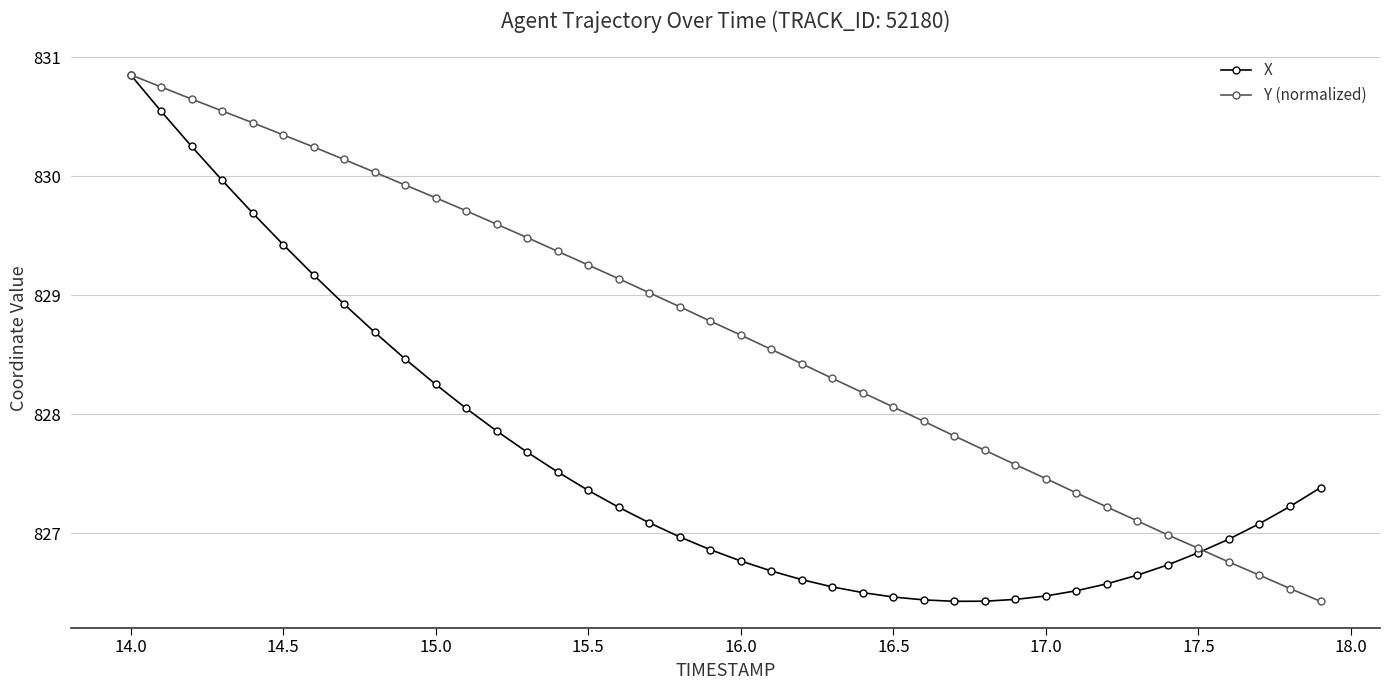

What is the minimum value shown in the chart?

826.4